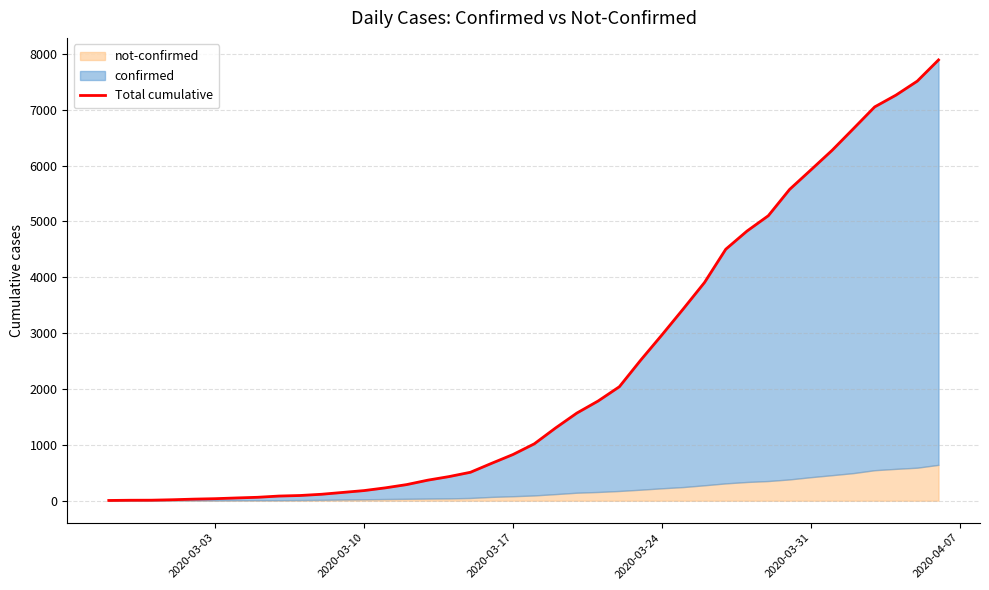

Is it true that the value at 13 is 66?

False